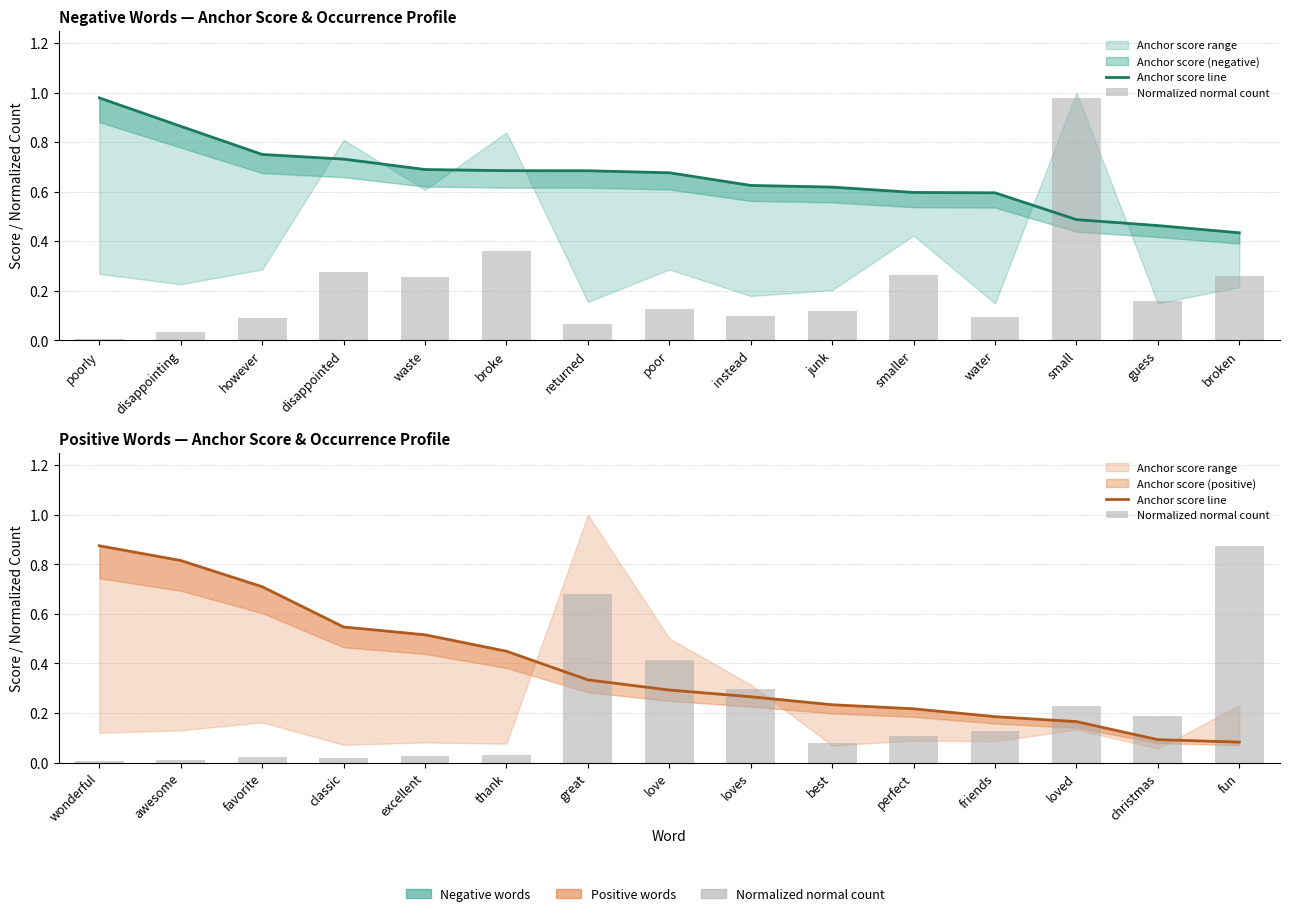

What position from the left is fun?

15